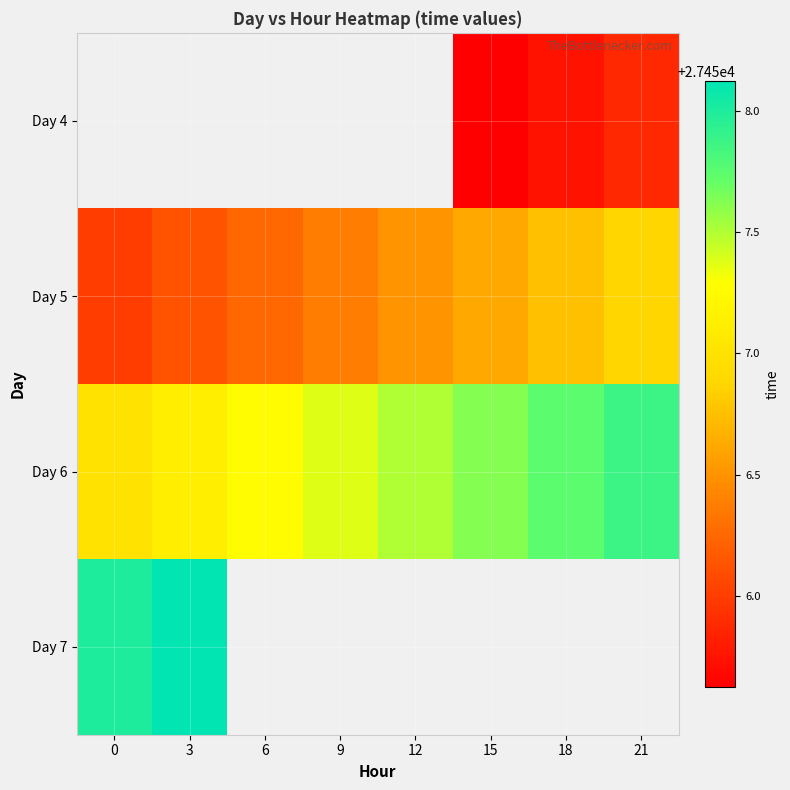

How many categories are shown in the chart?

8